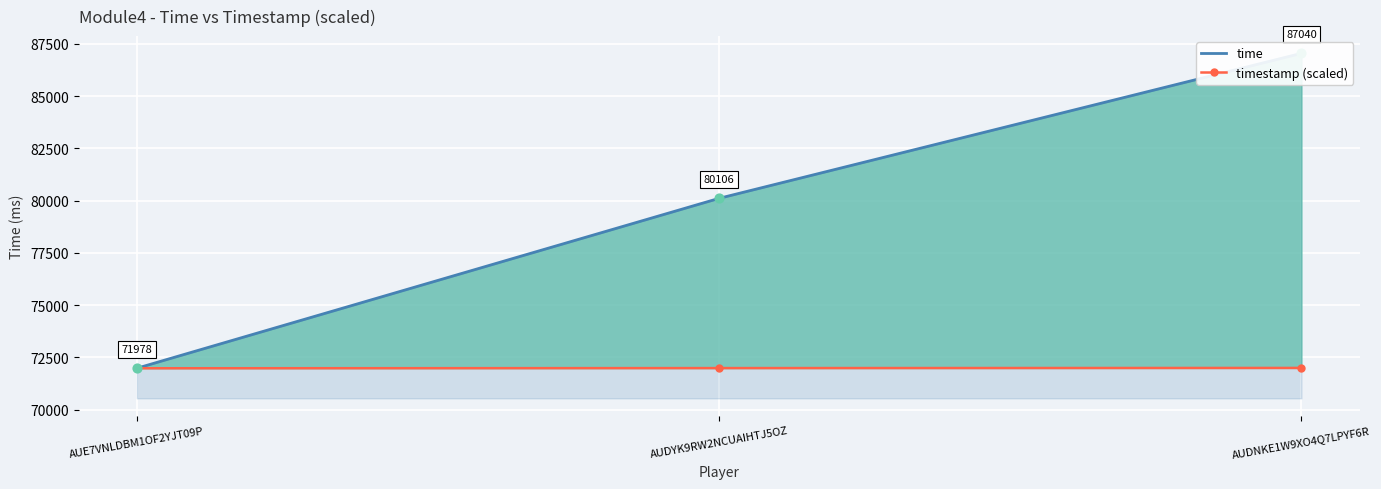

What are all the series names shown in the legend?

time, timestamp (scaled)